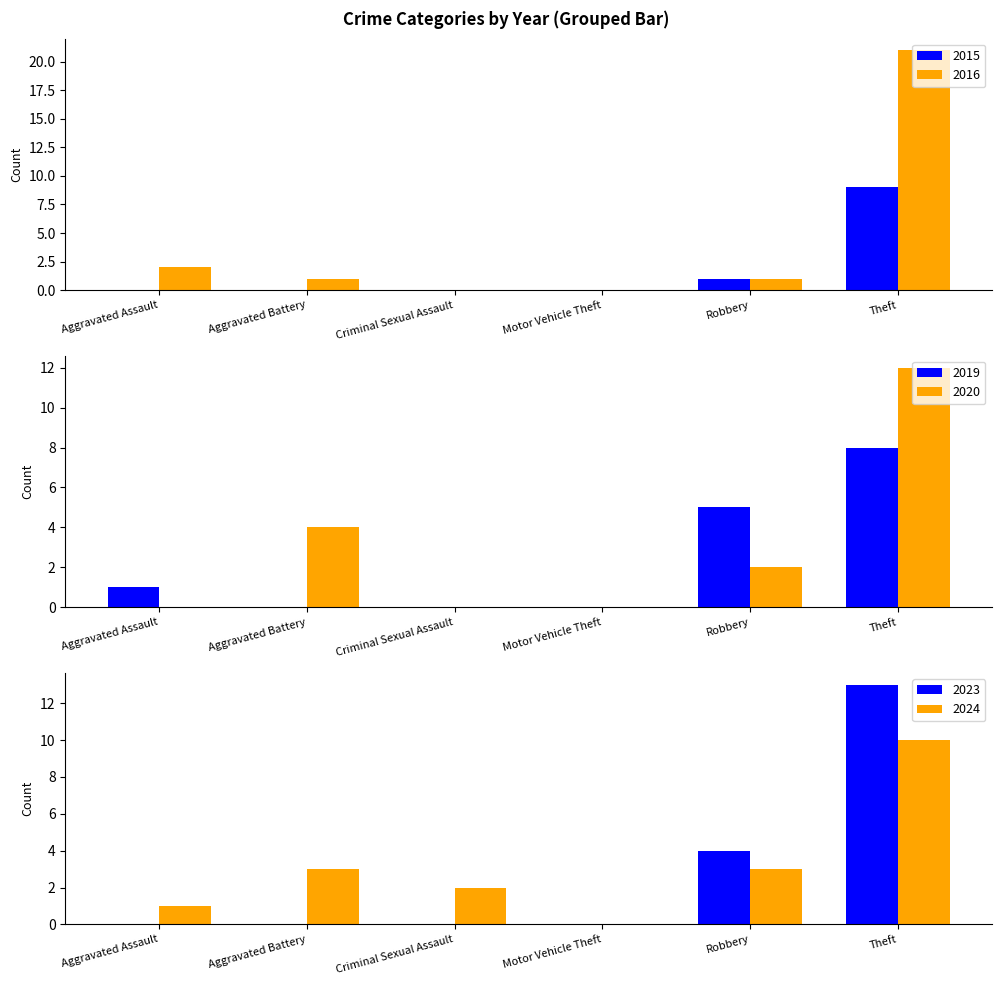

What is the total value across all series at Theft?

19